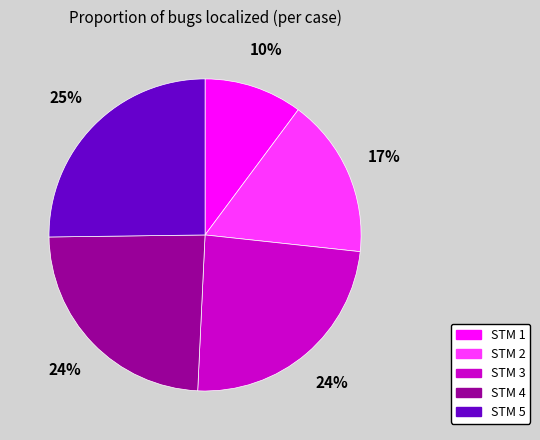

Is the sum of STM 3 and STM 2 greater than half?

No